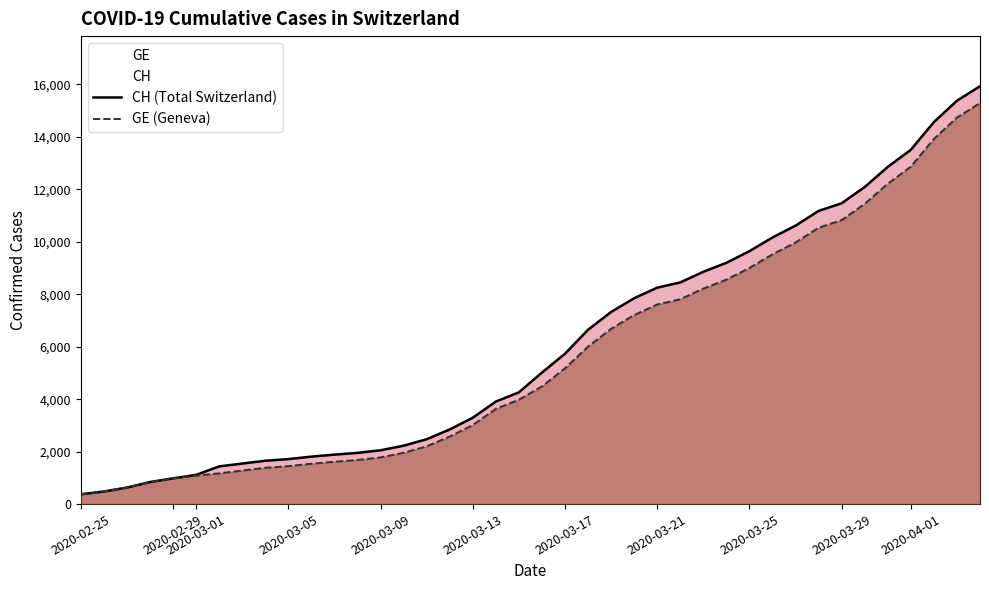

What is the value of the GE (Geneva) point at the 34th from the left?

10825